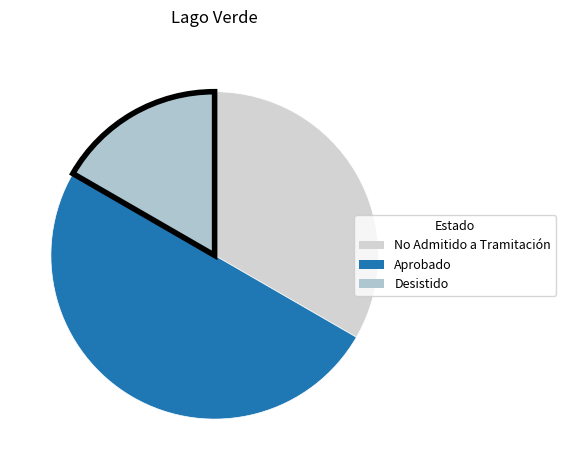

Is Desistido the majority of the pie?

No